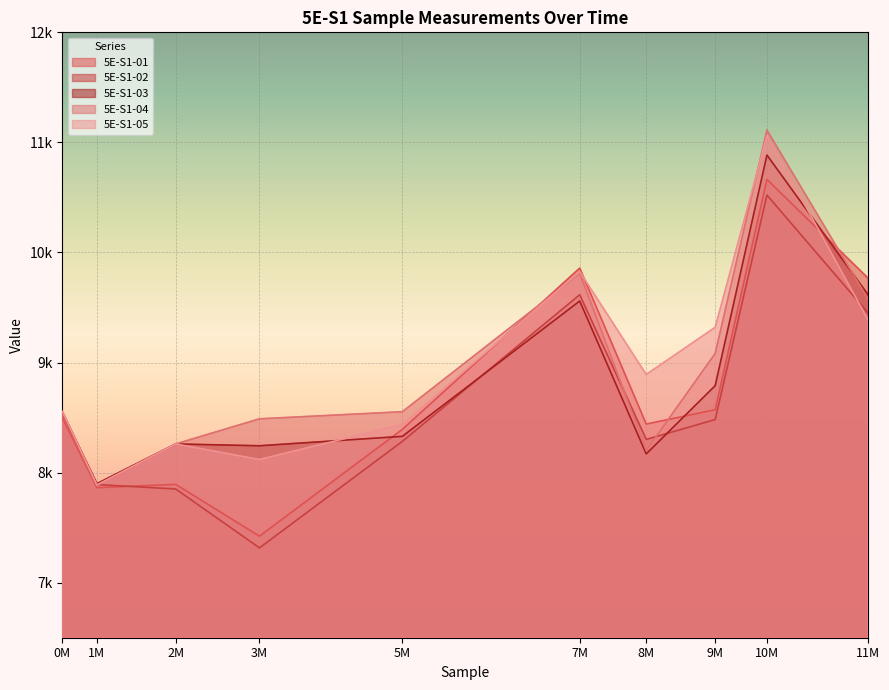

How many times do 5E-S1-05 and 5E-S1-01 cross each other?

3